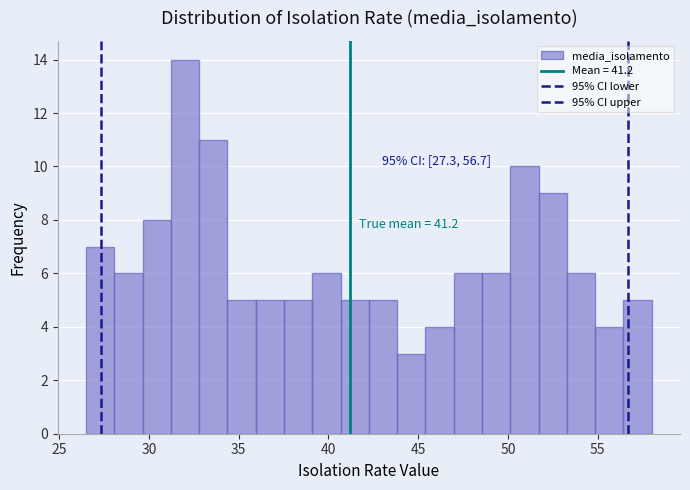

Around what value on the x-axis is the tallest bar? Give the approximate position of its centre, as read against the axis.

32.0